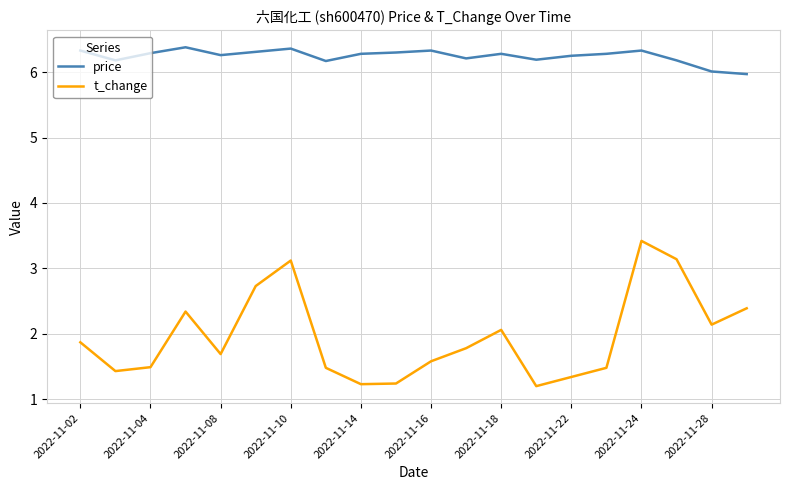

What is the minimum value shown in the chart?

1.2